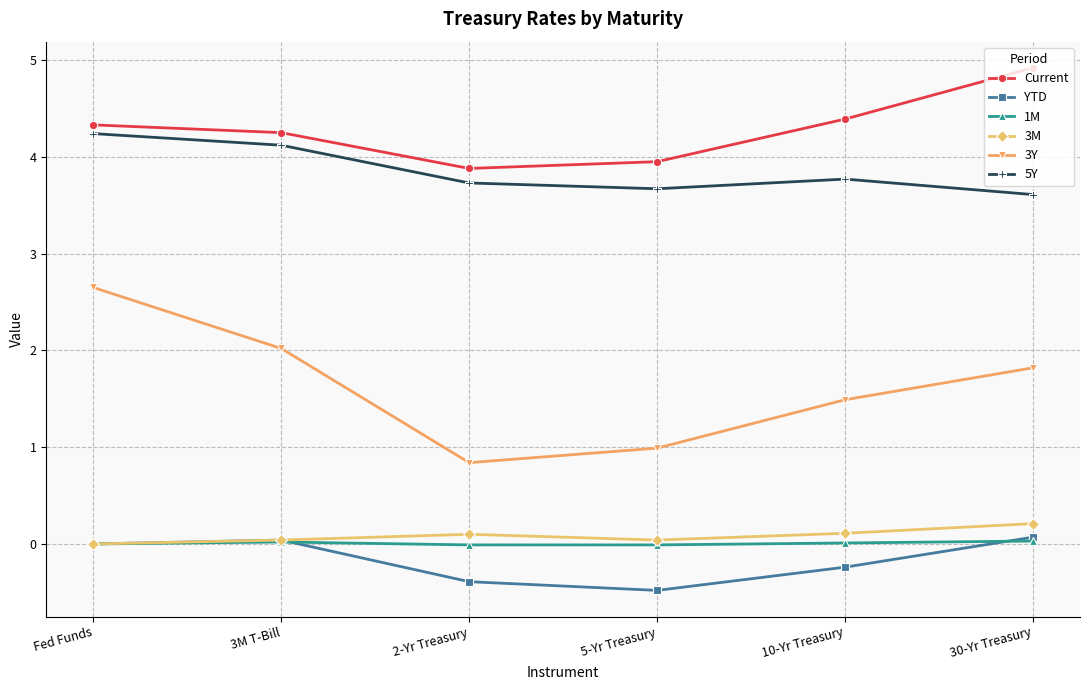

How many data points does each series have?

6